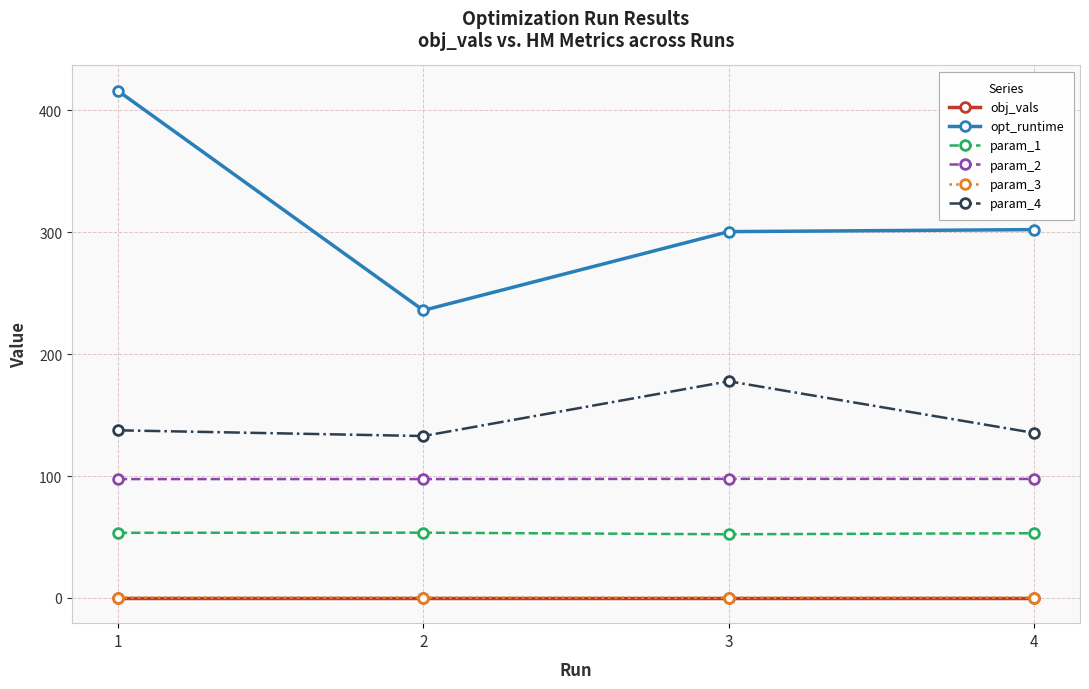

Which series has the largest total across all categories?

opt_runtime